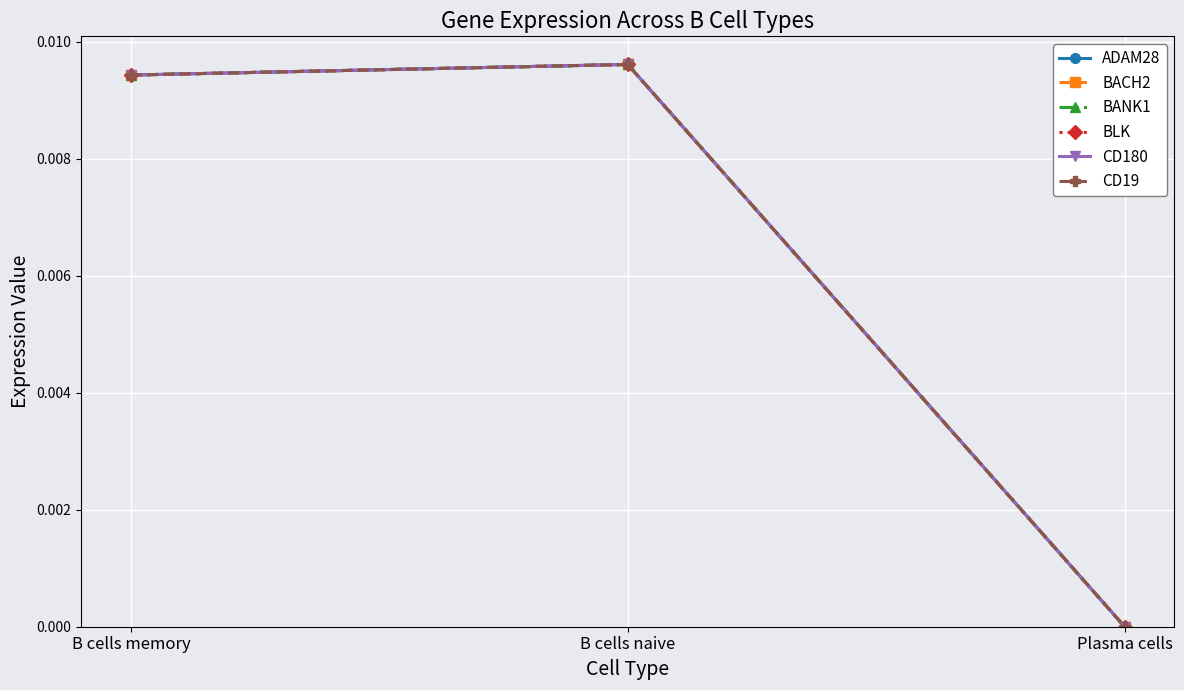

What is the label of the 3rd point from the right?

B cells memory